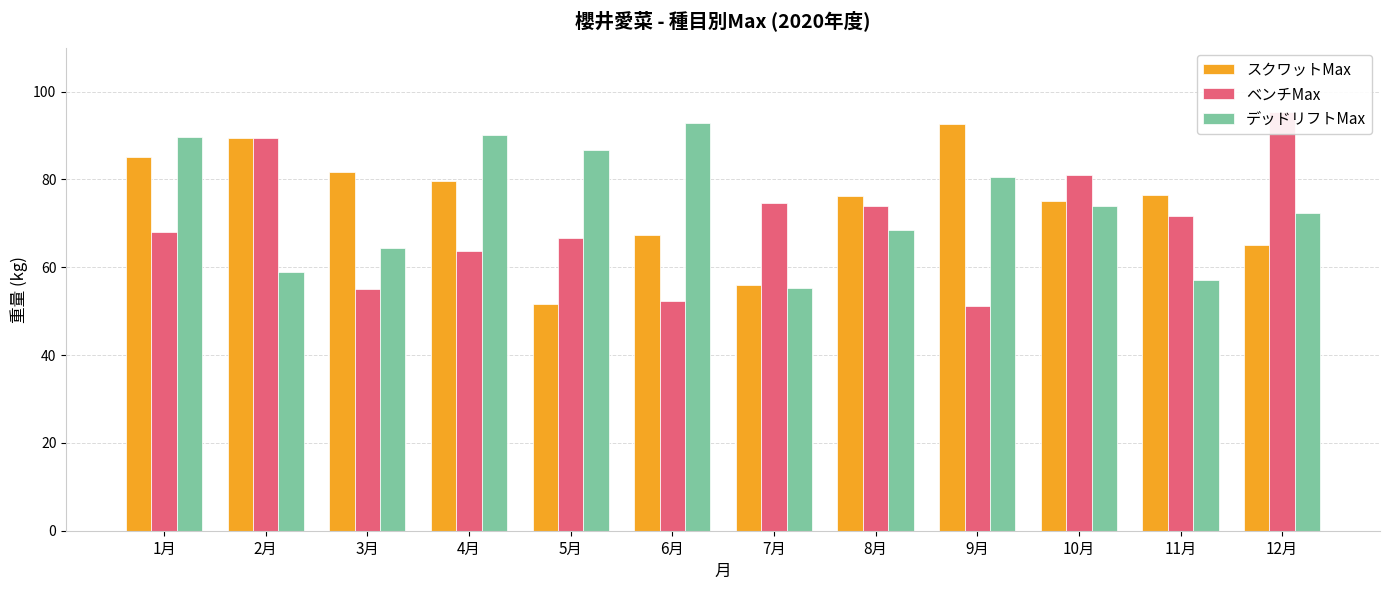

Reading left to right, what are all the values shown in this chart?

スクワットMax: 85.2	89.5	81.8	79.6	51.6	67.3	56.0	76.2	92.7	75.1	76.5	65.2
ベンチMax: 68.0	89.4	55.0	63.7	66.7	52.2	74.7	74.0	51.1	81.0	71.7	95.4
デッドリフトMax: 89.7	58.9	64.3	90.1	86.8	92.8	55.2	68.5	80.5	74.0	57.2	72.3